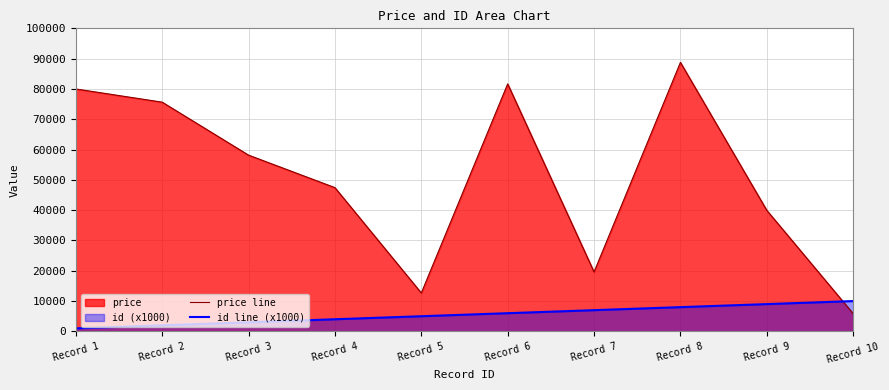

What is the smallest value displayed?

1000